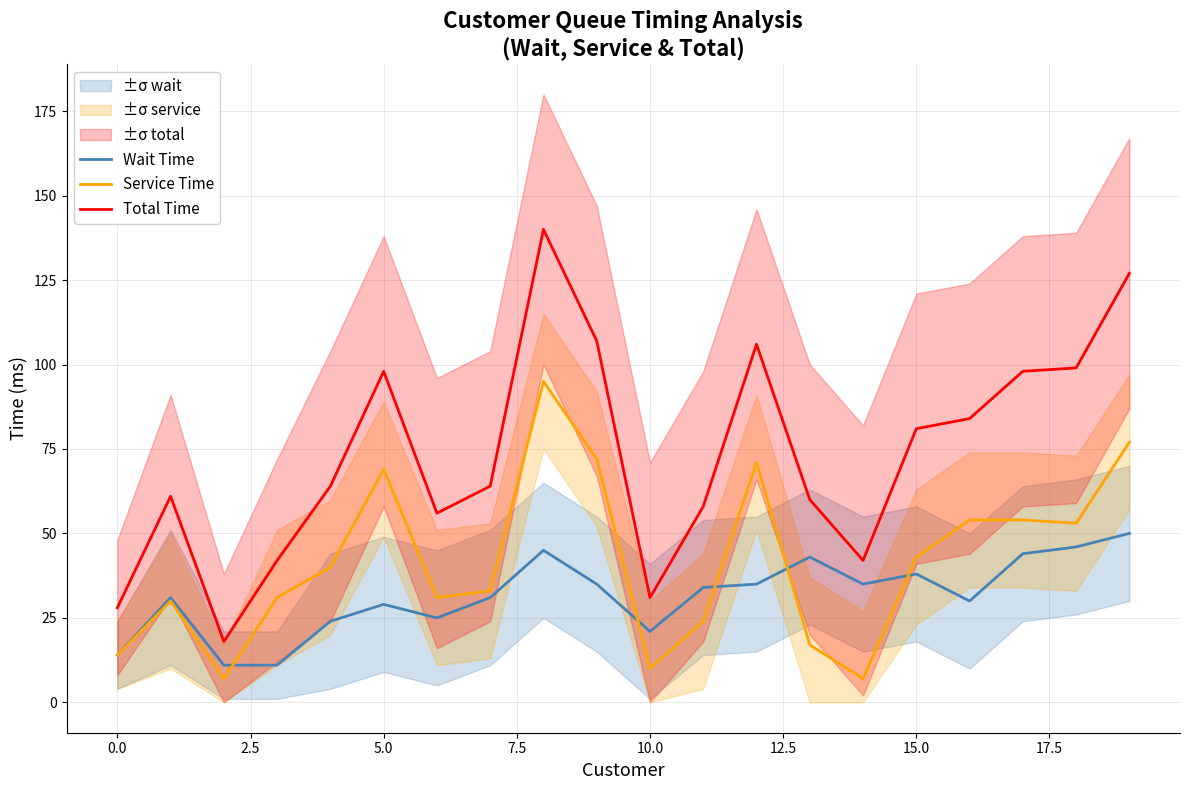

True or false: Total Time has more than 0 points higher than both neighbors.

True